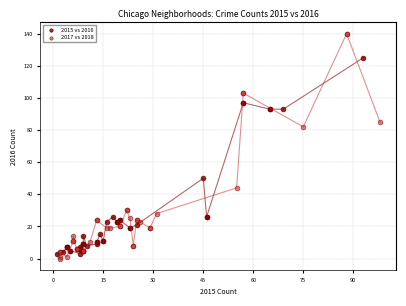

Which series reaches the maximum Y coordinate?

2017 vs 2018